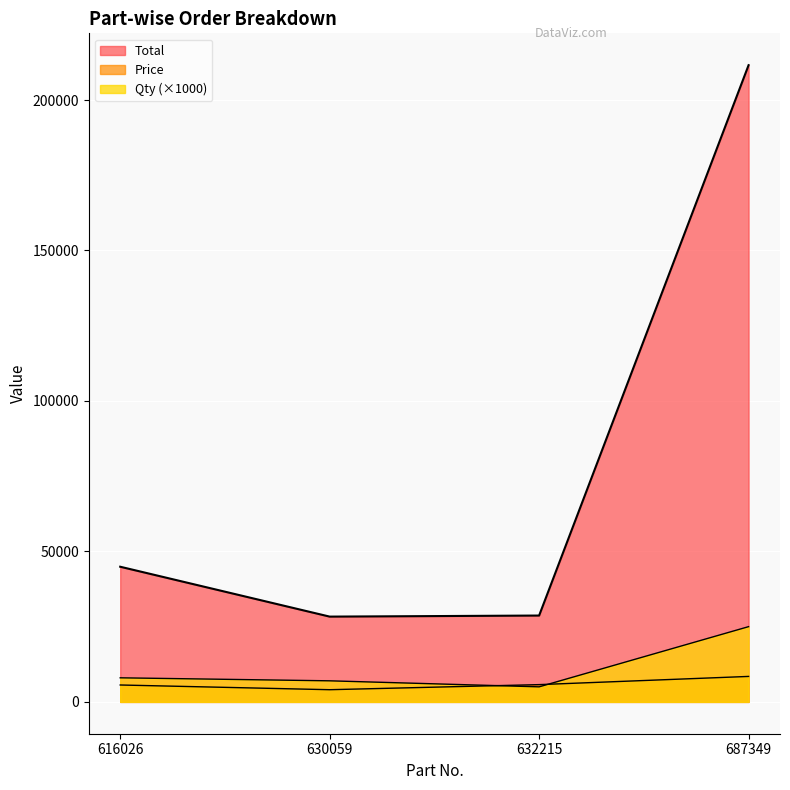

At which label does Total first exceed 44912?

687349